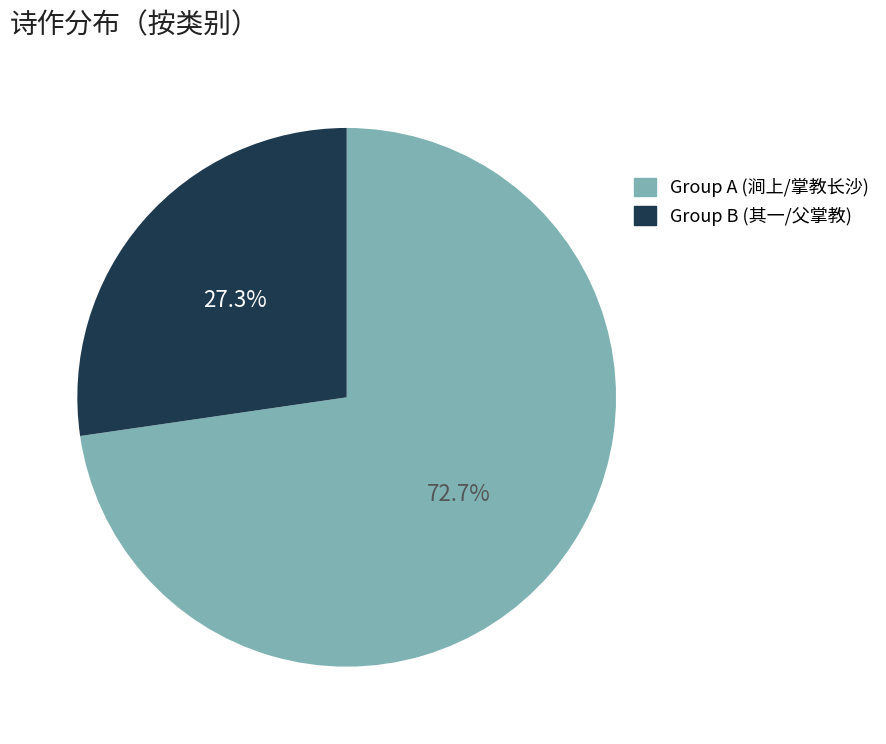

Which slice is the smallest?

Group B (其一/父掌教)